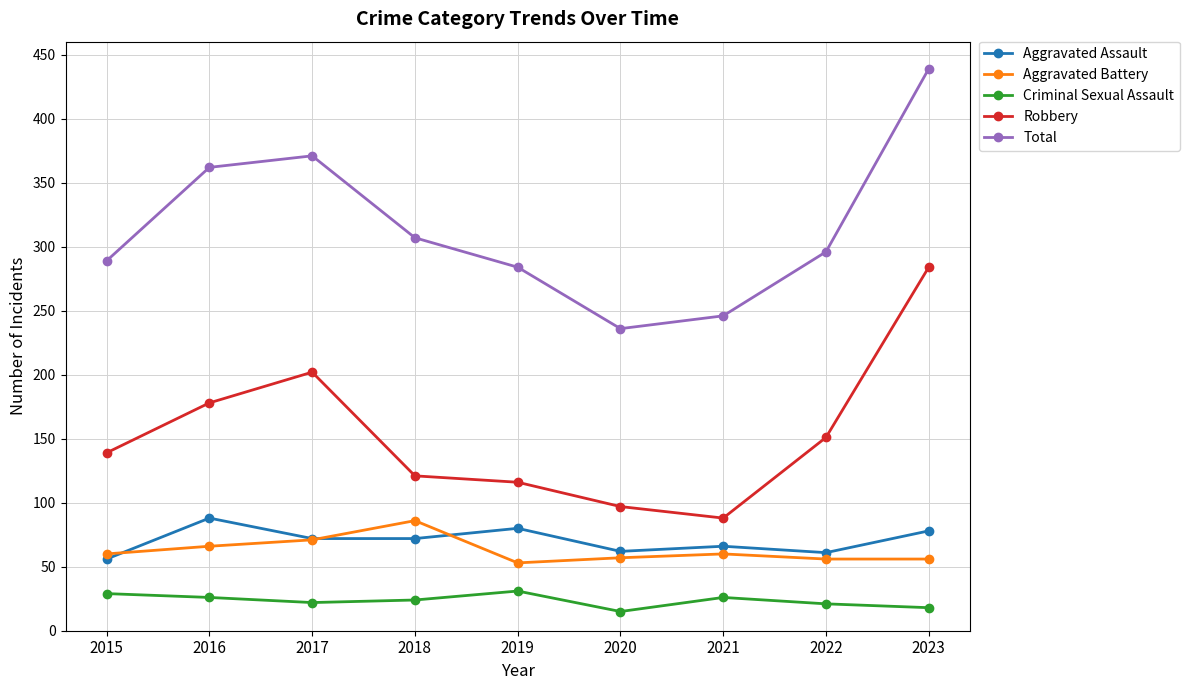

True or false: Aggravated Battery and Criminal Sexual Assault cross at least once.

False